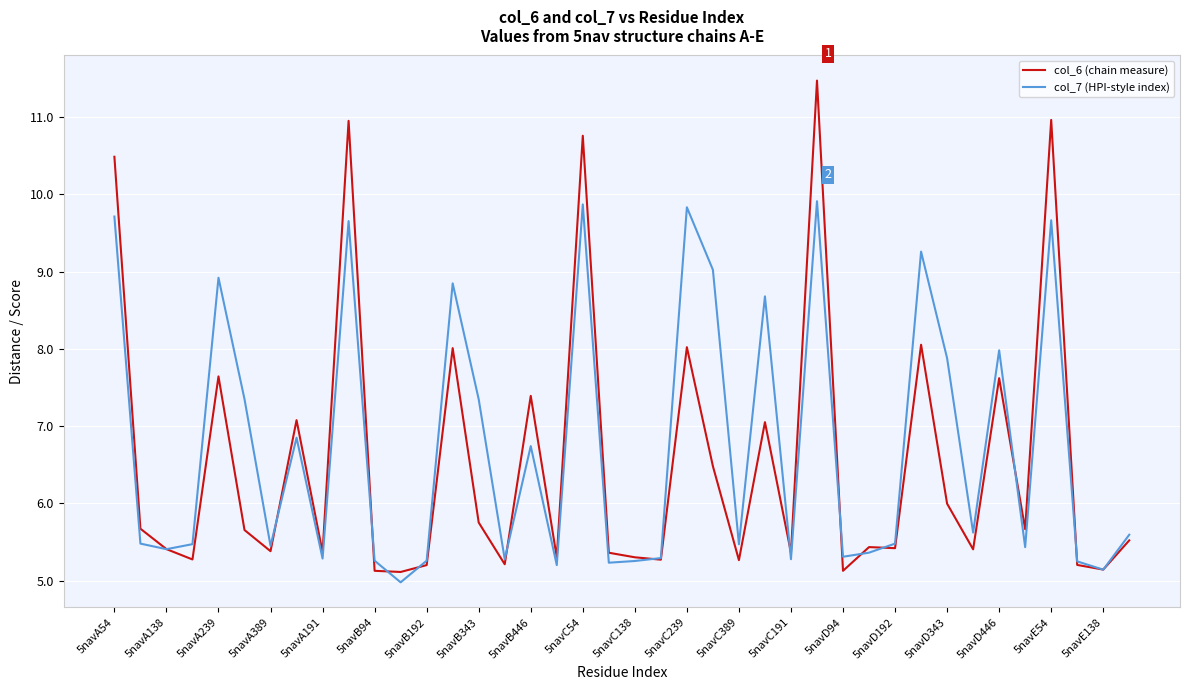

True or false: col_7 (HPI-style index) has more than 1 interior local peaks.

True